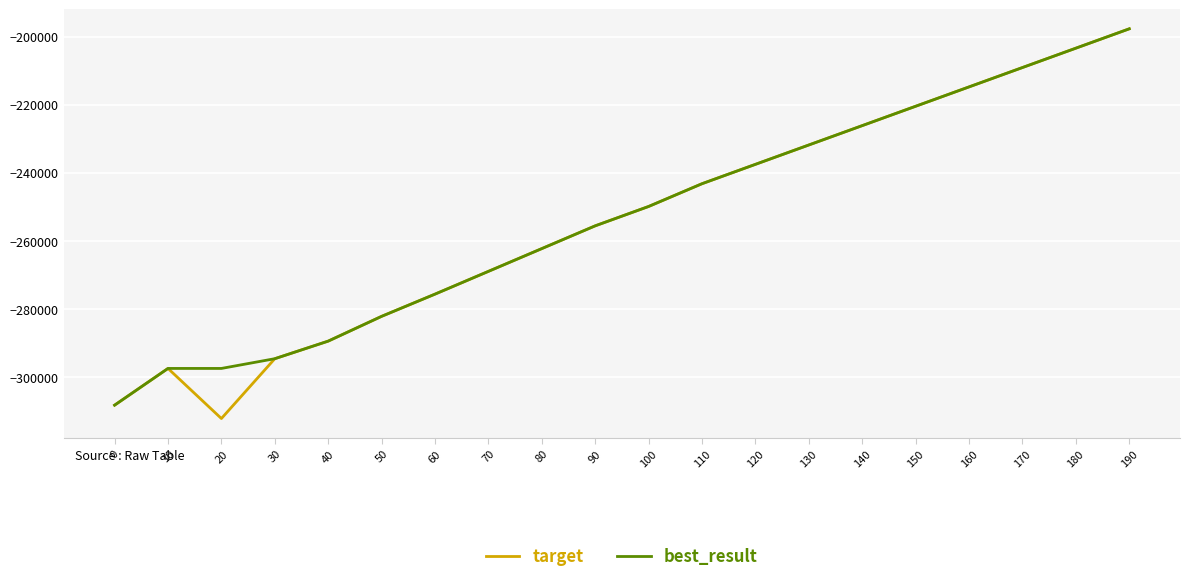

What is the difference between the second highest and second lowest values in the best_result series?

94057